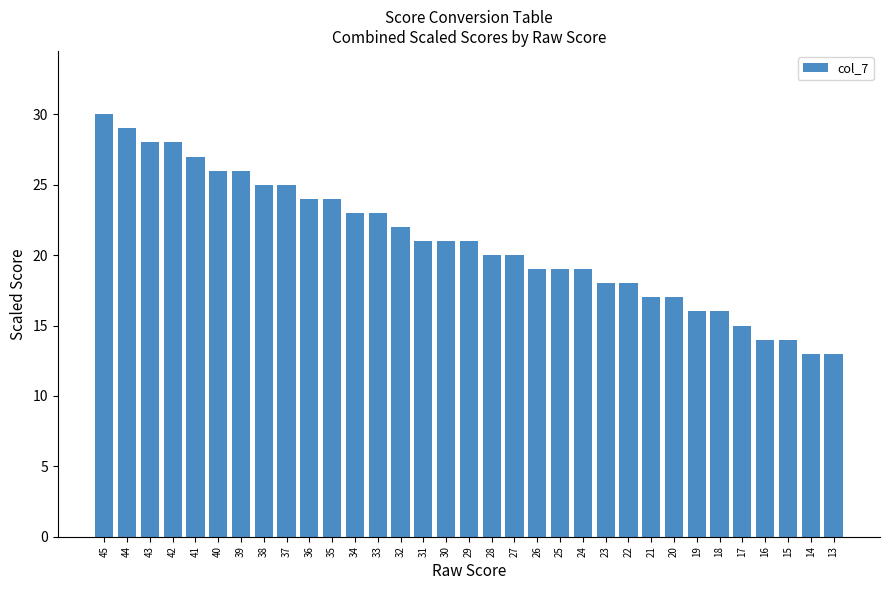

The chart shows a value of 23 at 14. True or false?

False